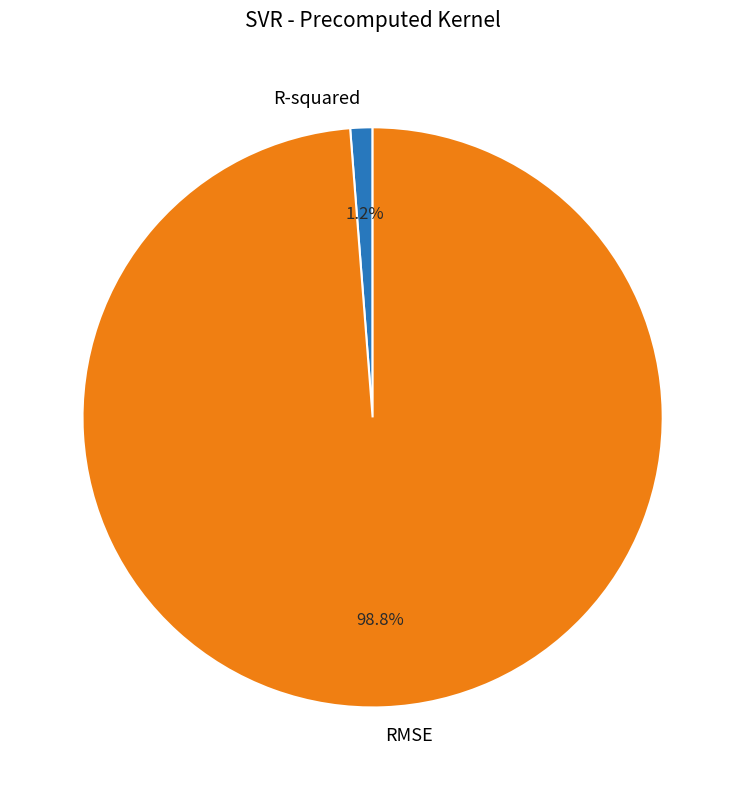

Is it true that RMSE is 89% of the pie?

False